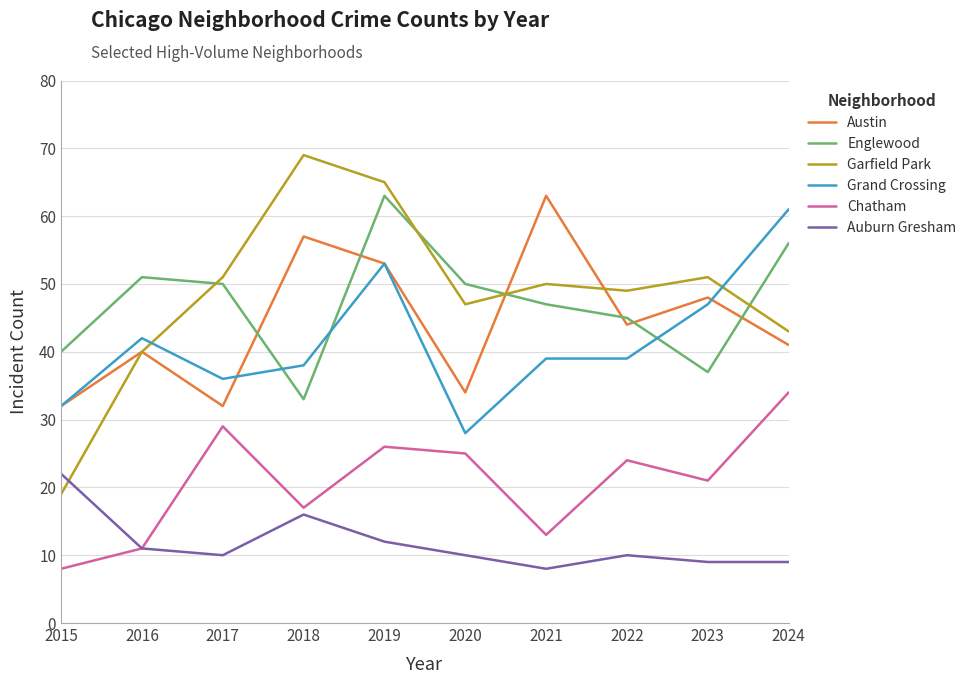

What value does the Garfield Park series have at 2021, to the nearest 10?

50